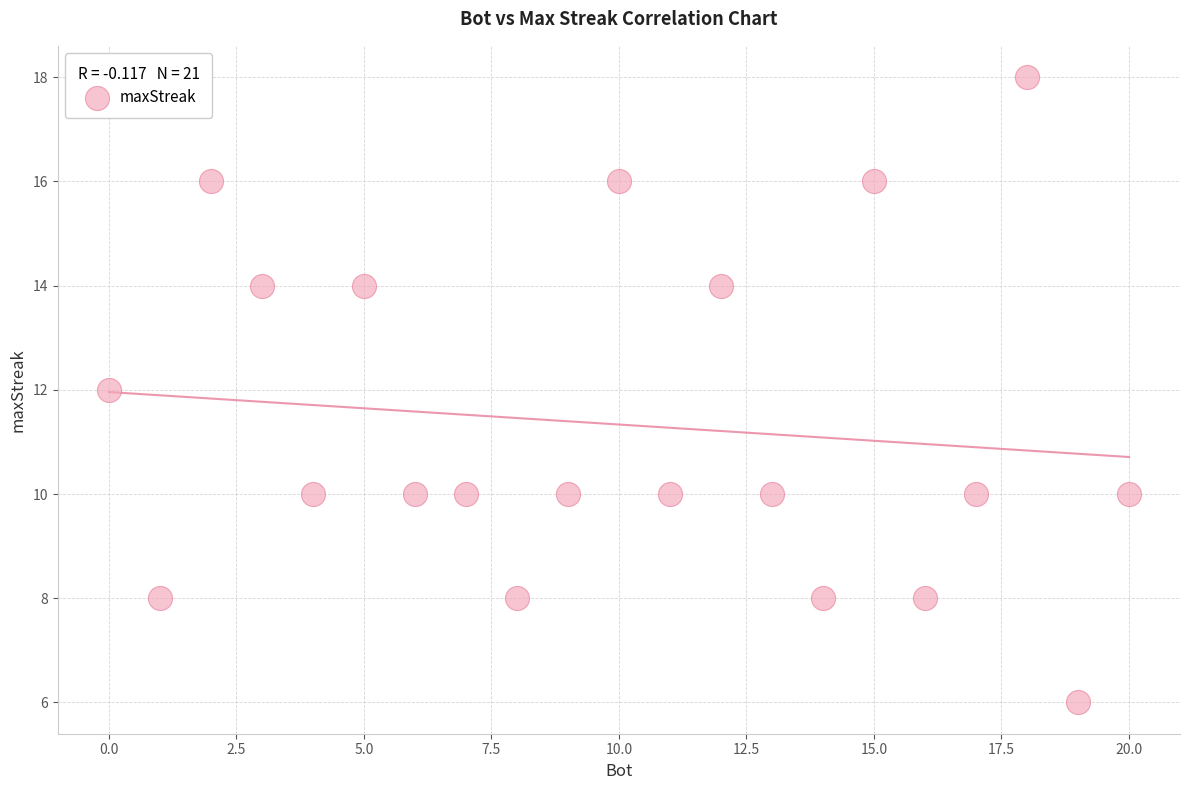

What is the range of Y values (max minus min)?

12